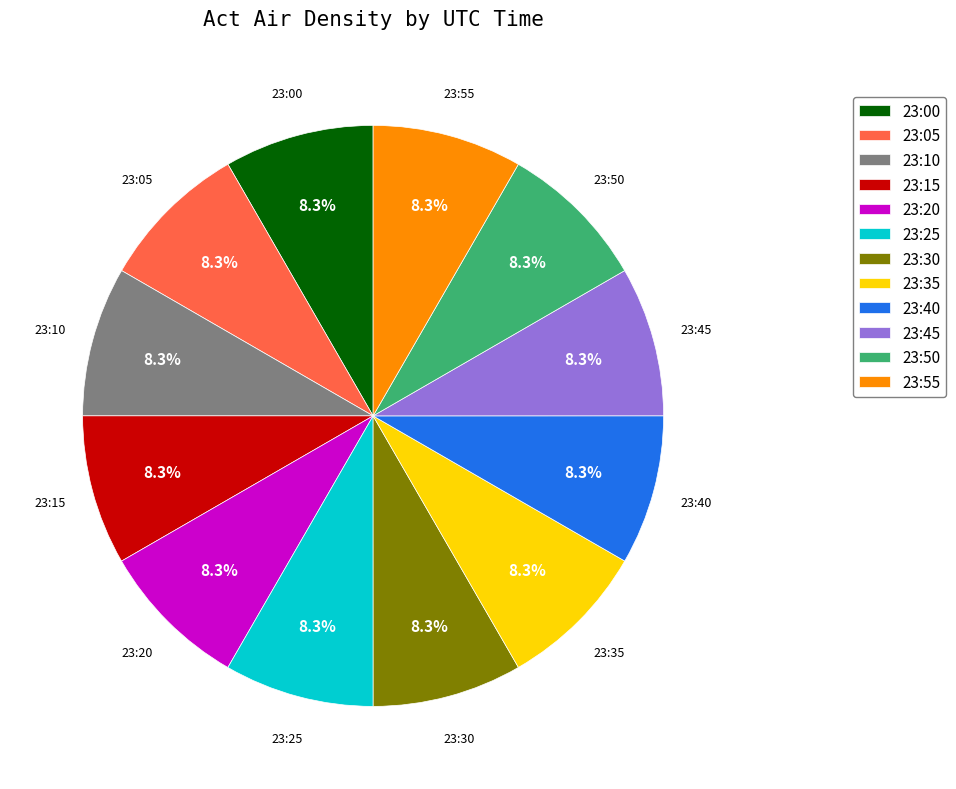

Does 23:20 account for over 50% of the chart?

No